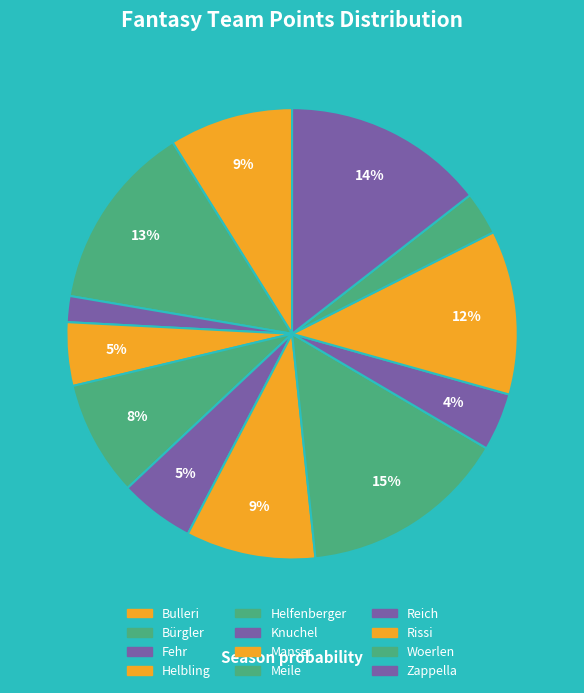

Which slice is the largest?

Meile